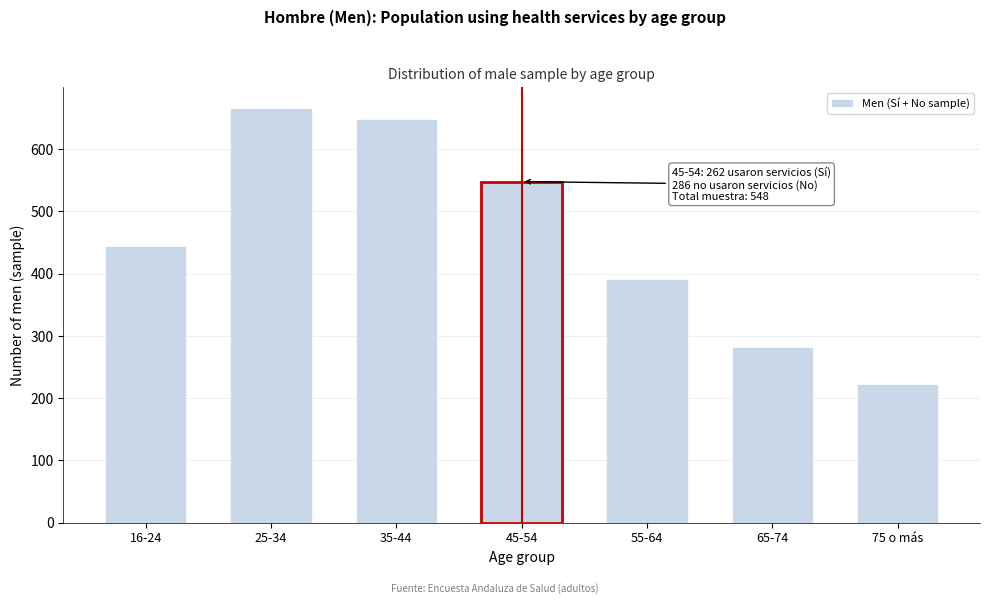

Reading left to right, extract all data points from this chart.

445	666	649	548	392	282	222